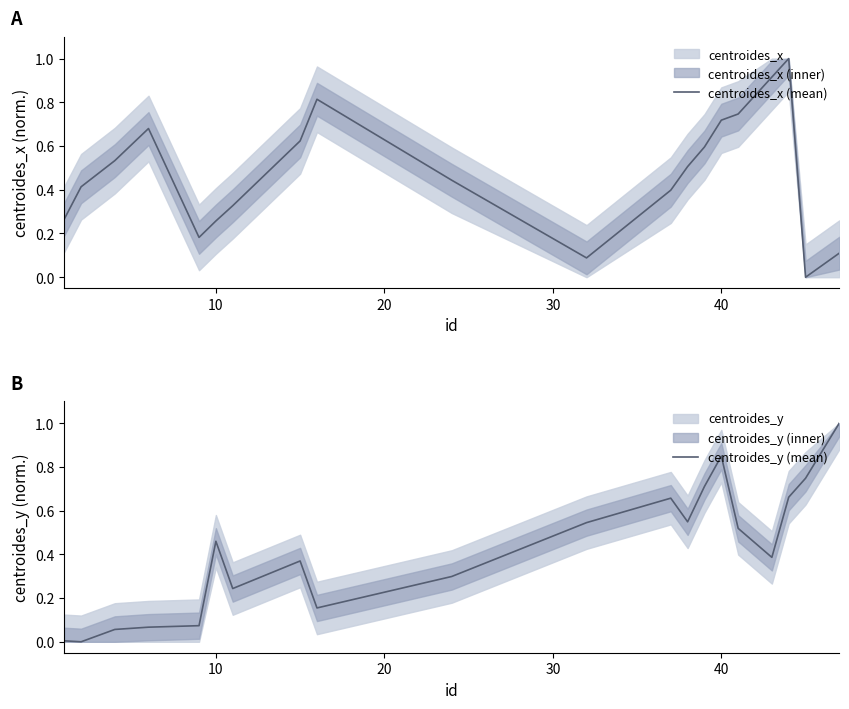

What is the maximum value for centroides_x (mean)?

1.0